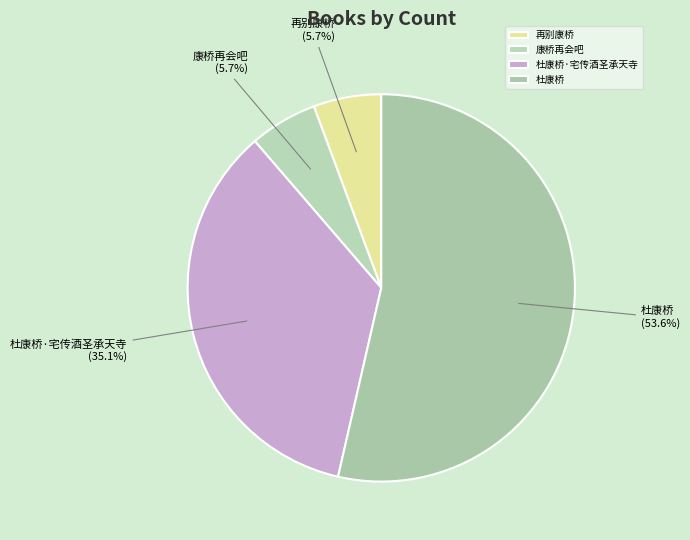

Which category has the biggest portion of the pie?

杜康桥